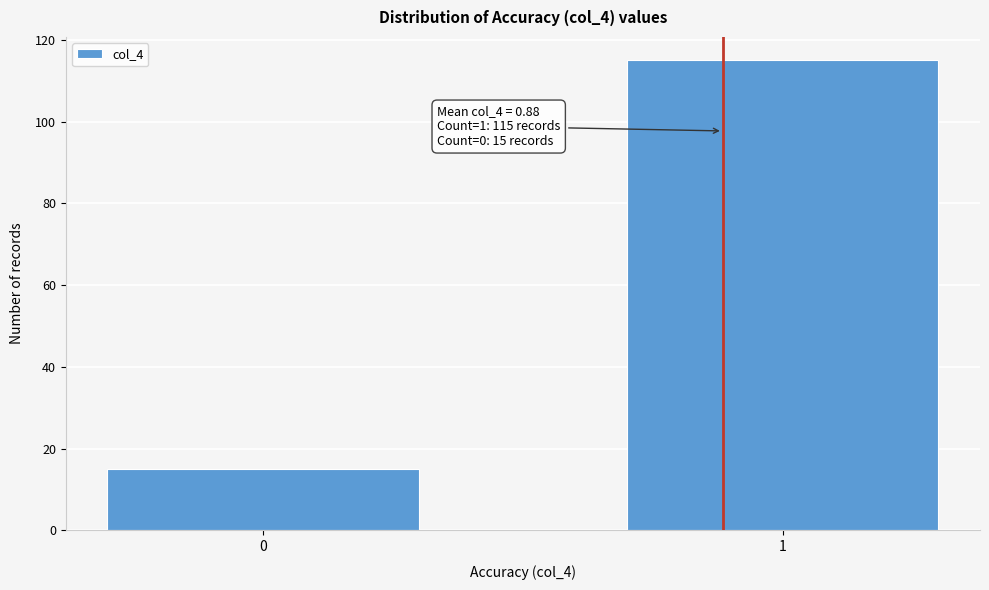

Reading left to right, extract all data points from this chart.

0=15	1=115